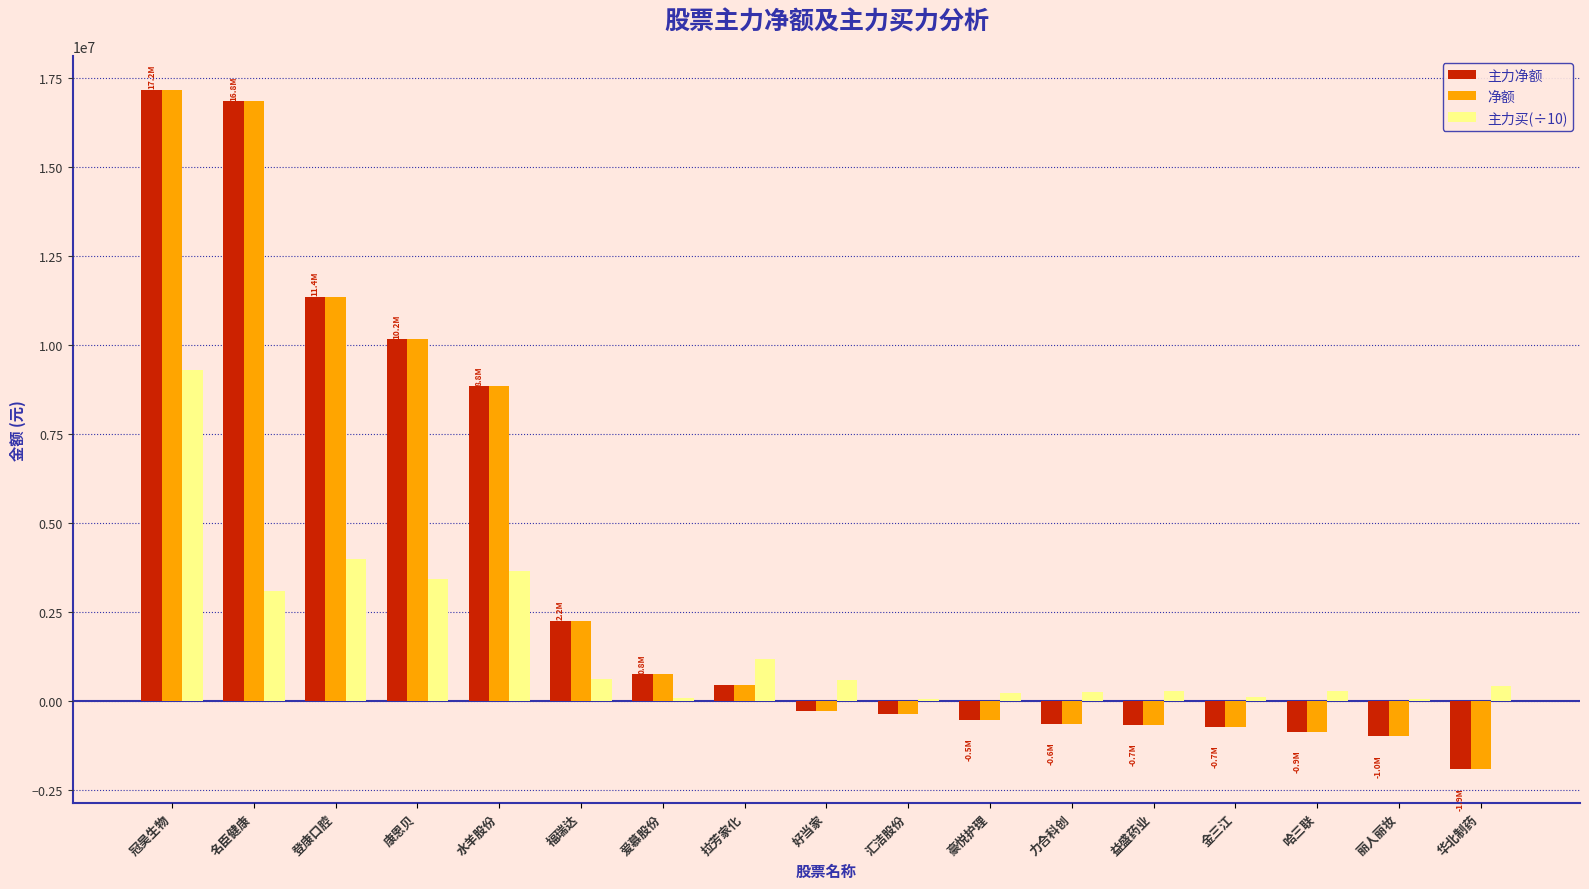

What is the difference between the highest and lowest values at 华北制药?

2344651.3